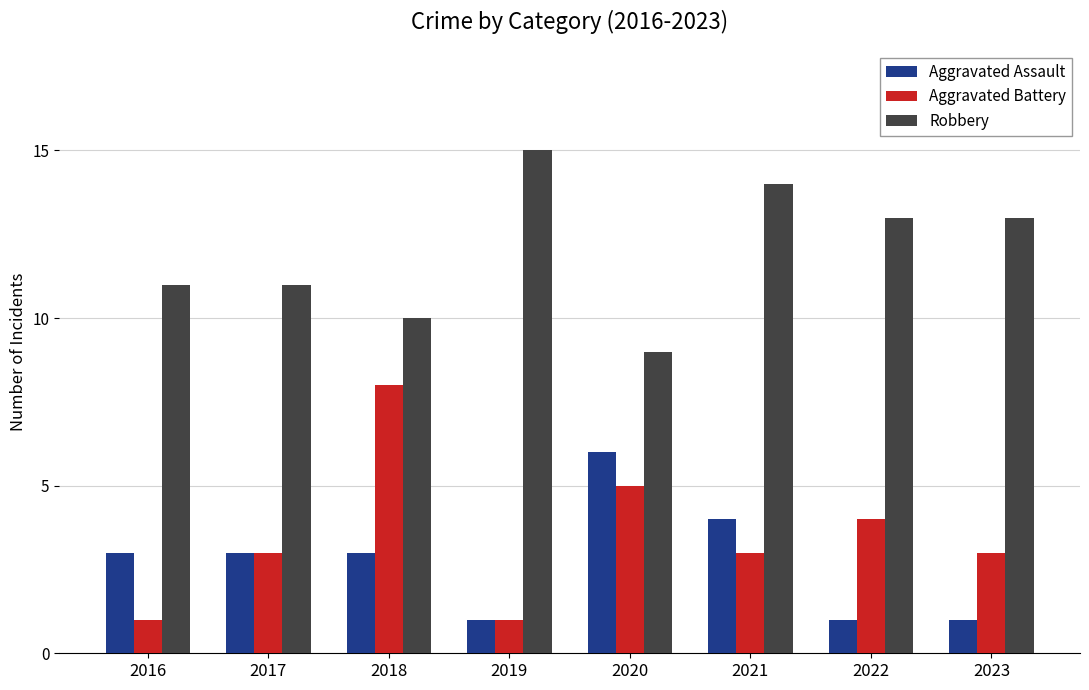

How many distinct data groups are displayed?

3